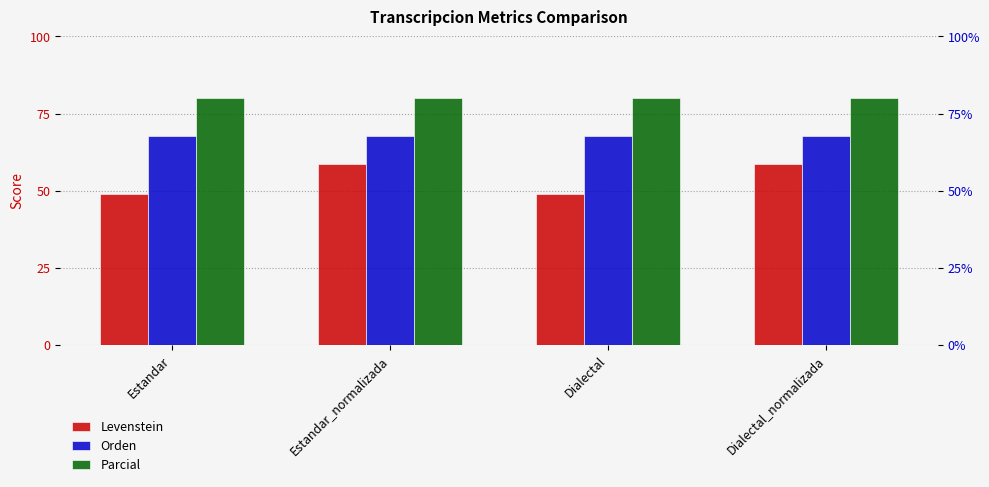

At which label is Parcial closest to 80?

Estandar